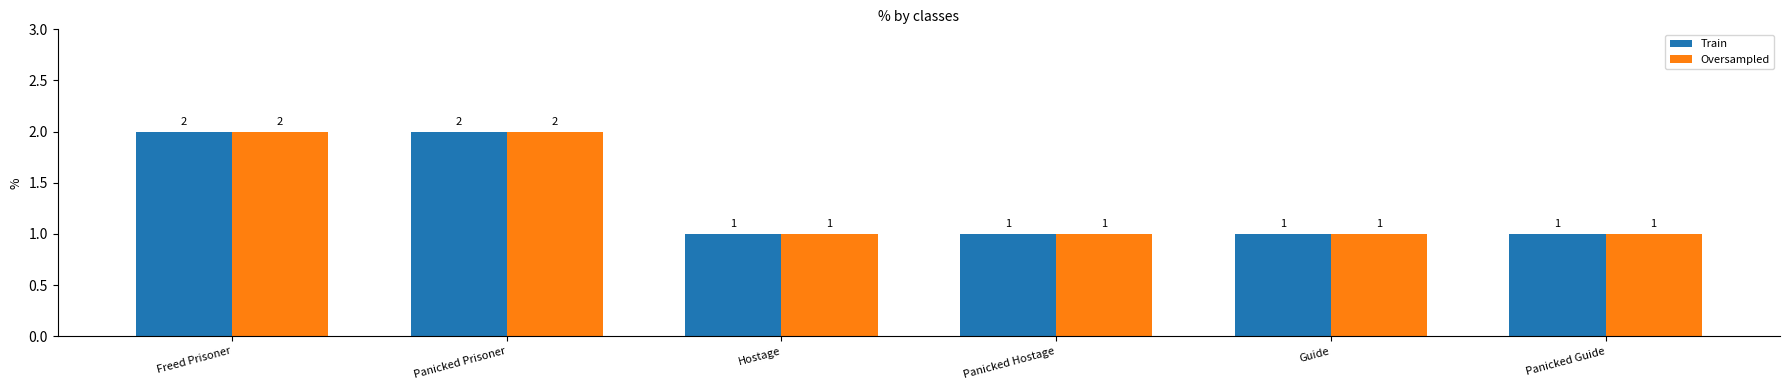

Count the Oversampled values in the range 1 to 2.

6